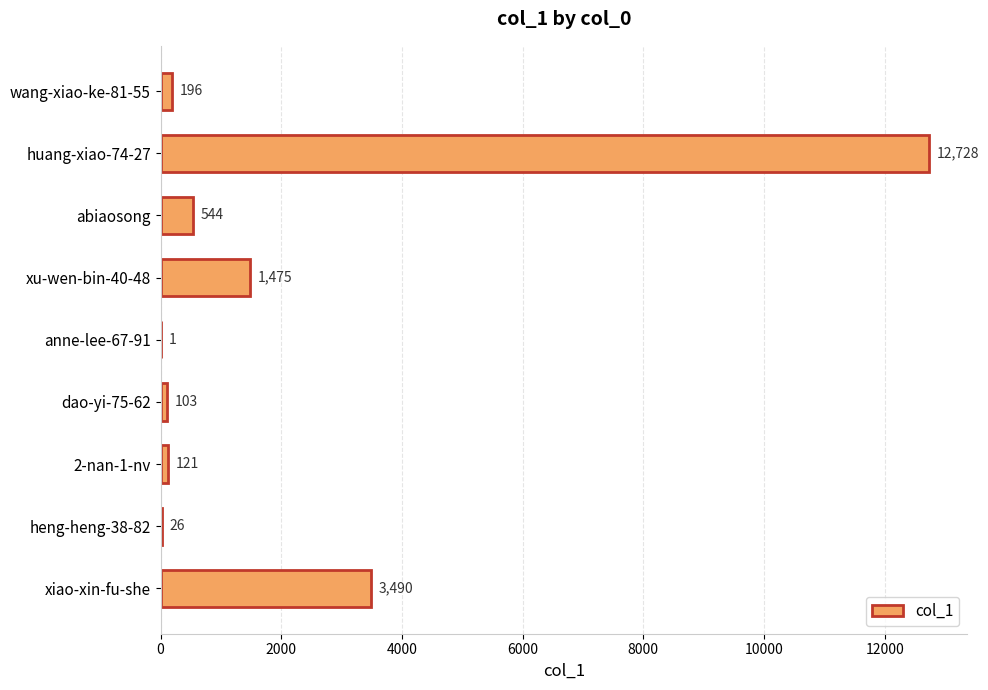

What is the change in value from huang-xiao-74-27 to anne-lee-67-91?

-12727